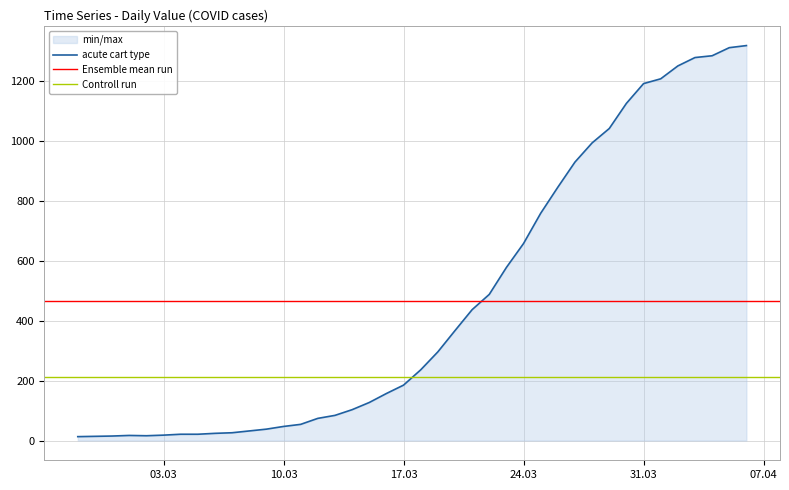

Reading right to left, transcribe all the data shown in this chart.

1319	1312	1285	1279	1251	1208	1192	1126	1042	994	930	846	759	658	578	488	437	367	296	236	185	157	127	103	84	74	54	47	38	32	26	24	21	21	18	16	17	15	14	13